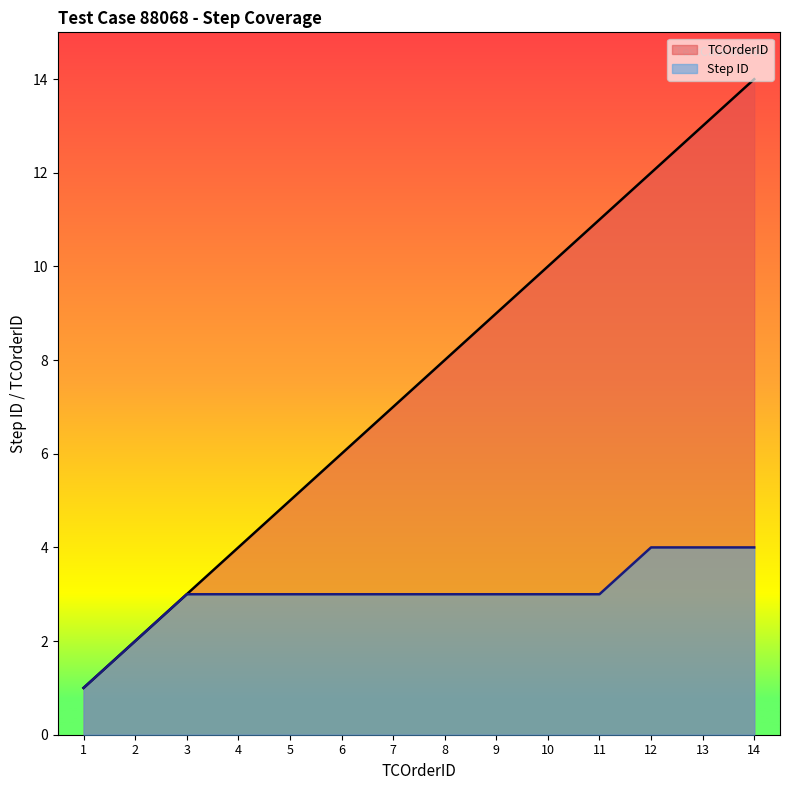

Reading left to right, transcribe all the data shown in this chart.

TCOrderID: 1=1	2=2	3=3	4=4	5=5	6=6	7=7	8=8	9=9	10=10	11=11	12=12	13=13	14=14
Step ID: 1=1	2=2	3=3	4=3	5=3	6=3	7=3	8=3	9=3	10=3	11=3	12=4	13=4	14=4